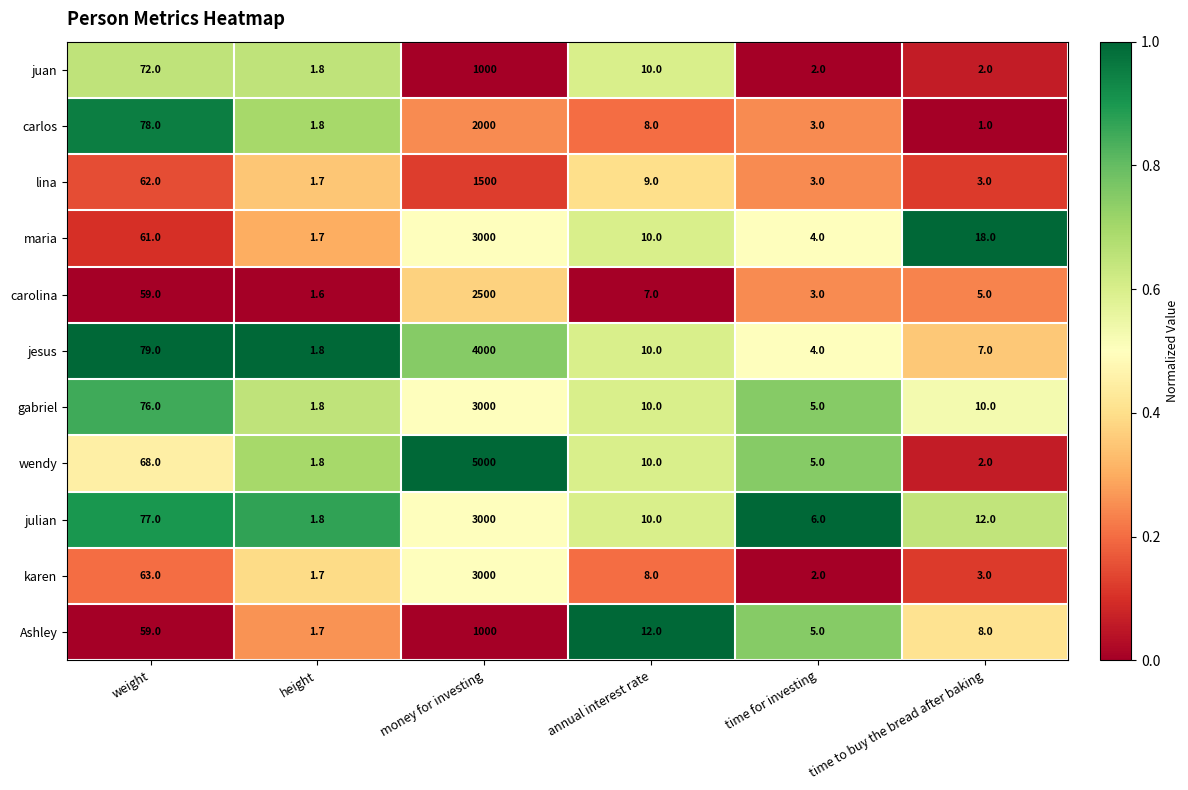

What is the spread (max minus min) of values at annual interest rate?

5.0